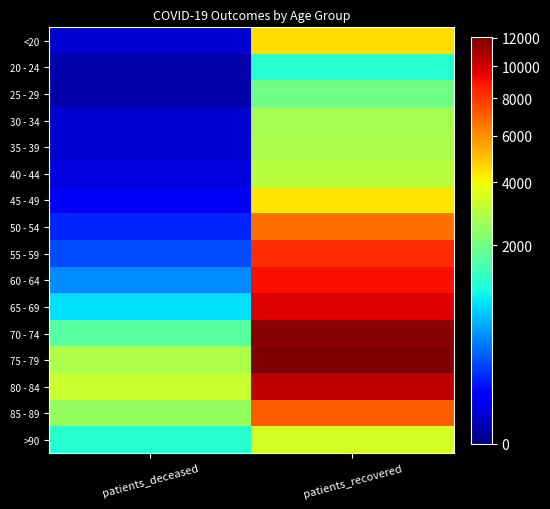

Reading right to left, what are all the values shown in this chart?

<20: patients_recovered=4511	patients_deceased=17
20 - 24: patients_recovered=1184	patients_deceased=4
25 - 29: patients_recovered=2003	patients_deceased=3
30 - 34: patients_recovered=2729	patients_deceased=16
35 - 39: patients_recovered=2779	patients_deceased=18
40 - 44: patients_recovered=3044	patients_deceased=24
45 - 49: patients_recovered=4345	patients_deceased=47
50 - 54: patients_recovered=6711	patients_deceased=124
55 - 59: patients_recovered=8293	patients_deceased=220
60 - 64: patients_recovered=9067	patients_deceased=424
65 - 69: patients_recovered=9663	patients_deceased=836
70 - 74: patients_recovered=11727	patients_deceased=1668
75 - 79: patients_recovered=12051	patients_deceased=2813
80 - 84: patients_recovered=10389	patients_deceased=3238
85 - 89: patients_recovered=7090	patients_deceased=2505
>90: patients_recovered=3446	patients_deceased=1194